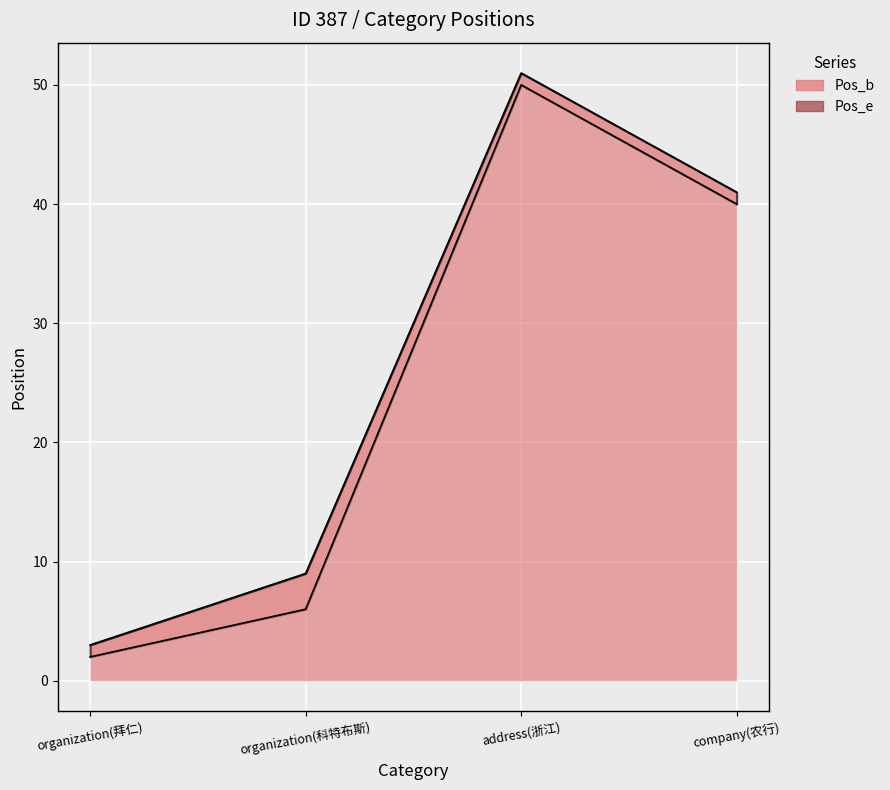

How many lines are shown in the chart?

2